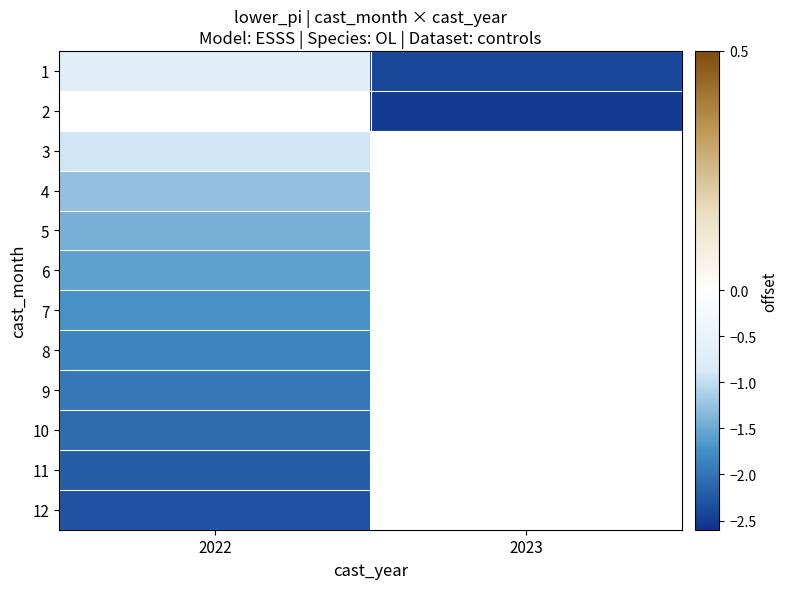

What is the maximum value for 3?

-0.9